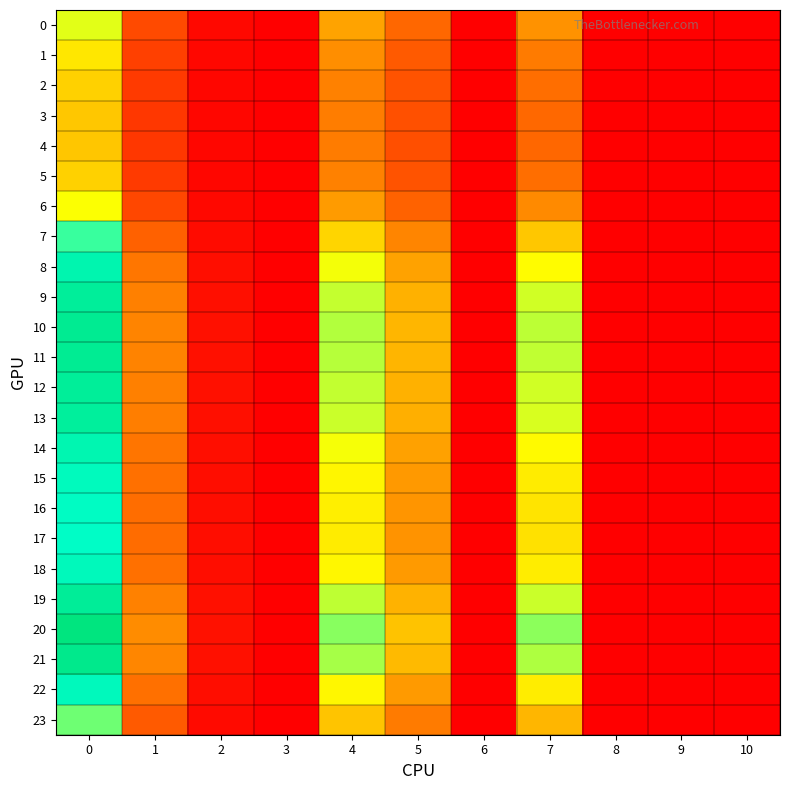

Between 2 and 8, which series saw the biggest shift?

20